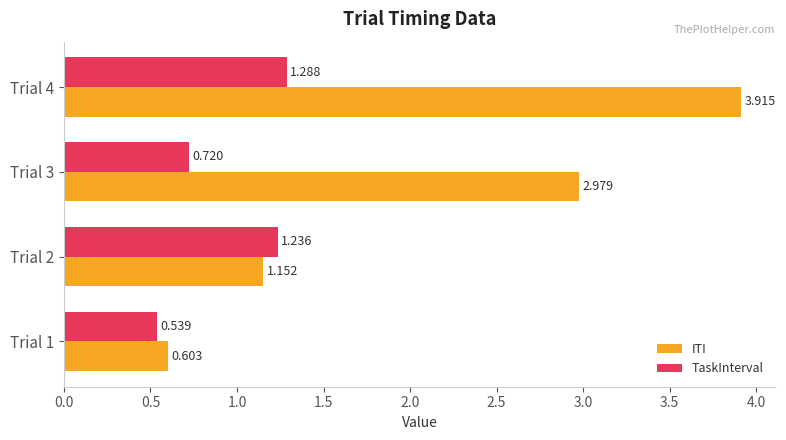

Which category has the highest value across all series?

Trial 4